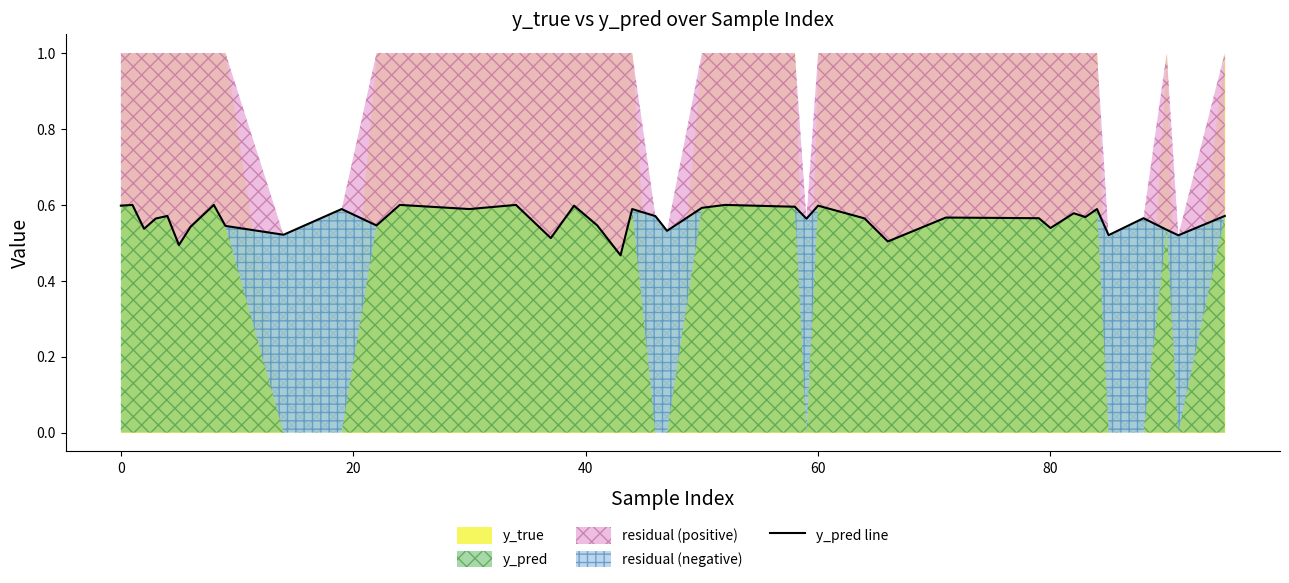

What is the label of the 27th point from the left?

60